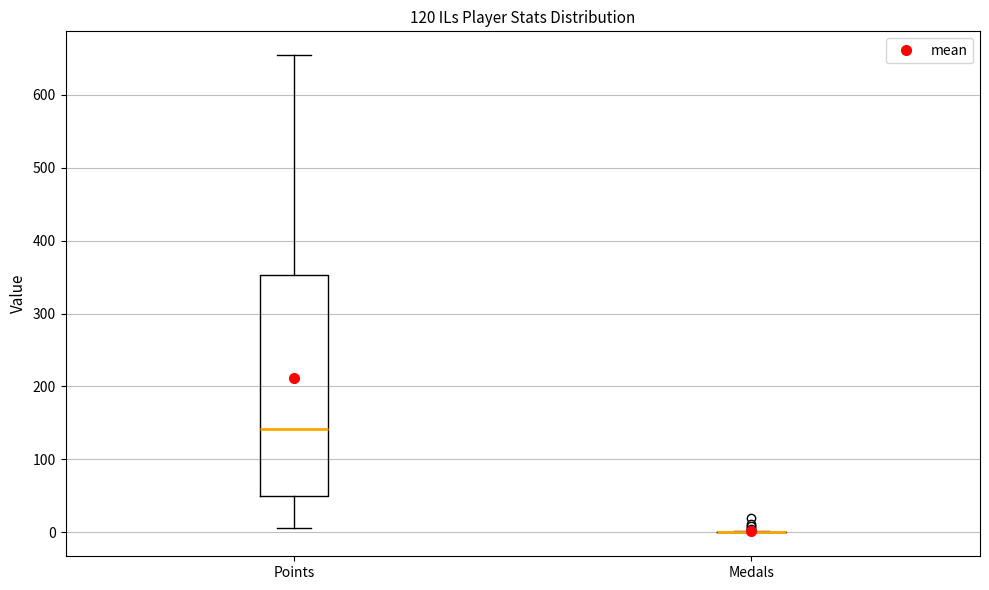

Where is the lower edge of the box for Points on the y-axis? The values are not printed on the chart, so give them approximately, as read against the axis.

50